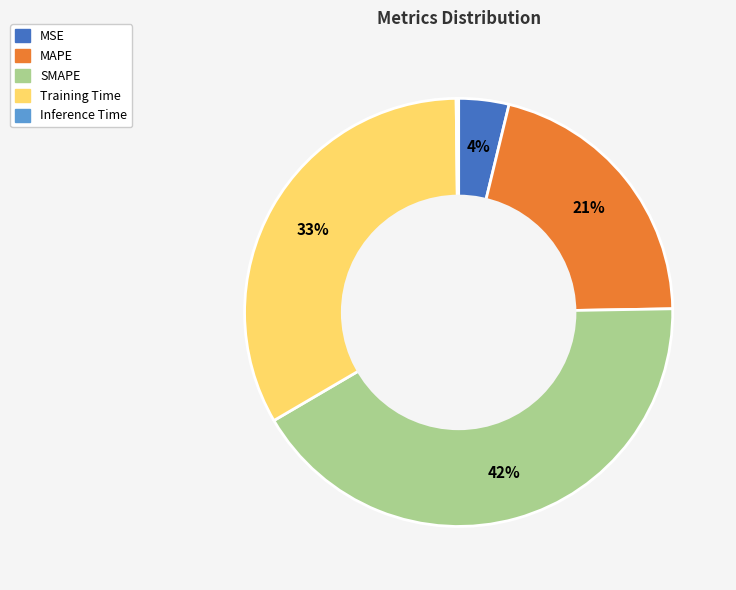

Does SMAPE account for over 50% of the chart?

No